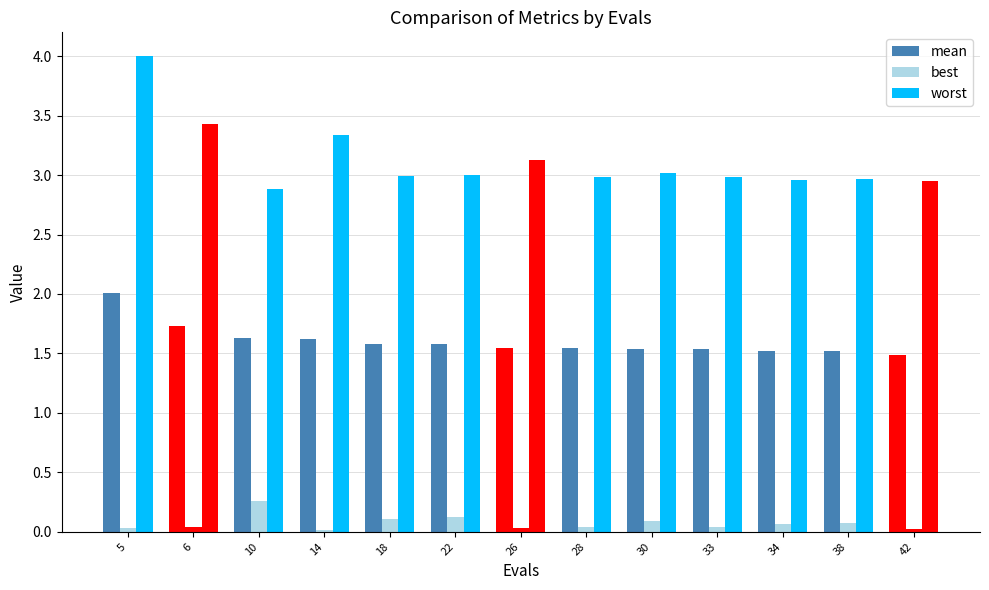

How many groups of bars are there?

13